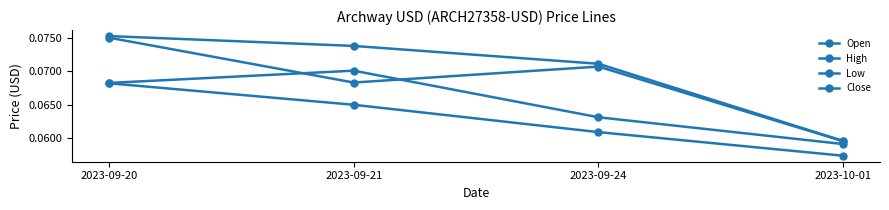

At which label is Close closest to 0?

2023-10-01